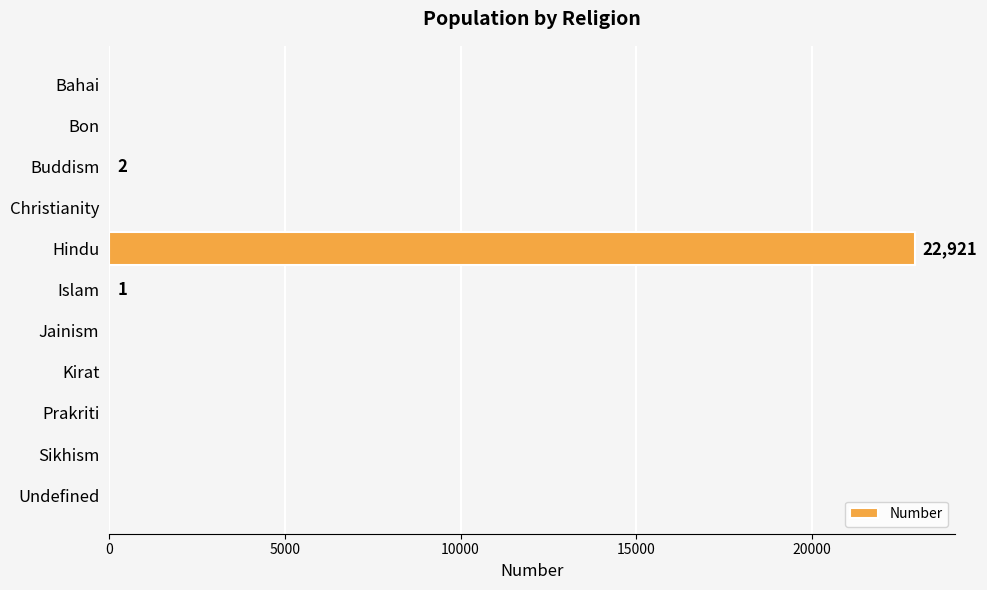

Is it true that the value at Sikhism is 15348?

False